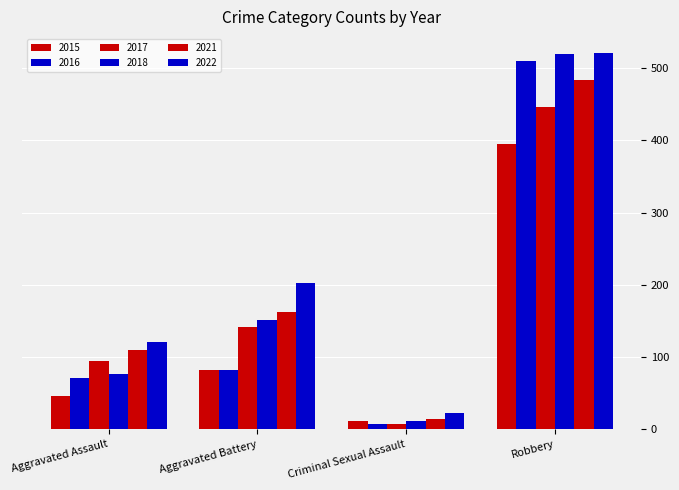

How many categories are shown in the chart?

4